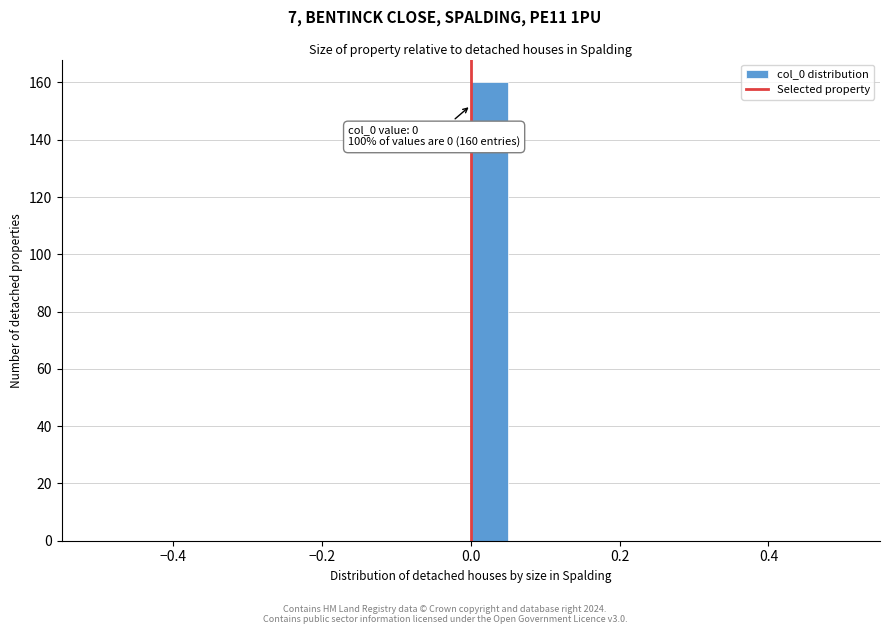

Read against the x-axis, roughly where is the centre of the tallest bar?

0.02